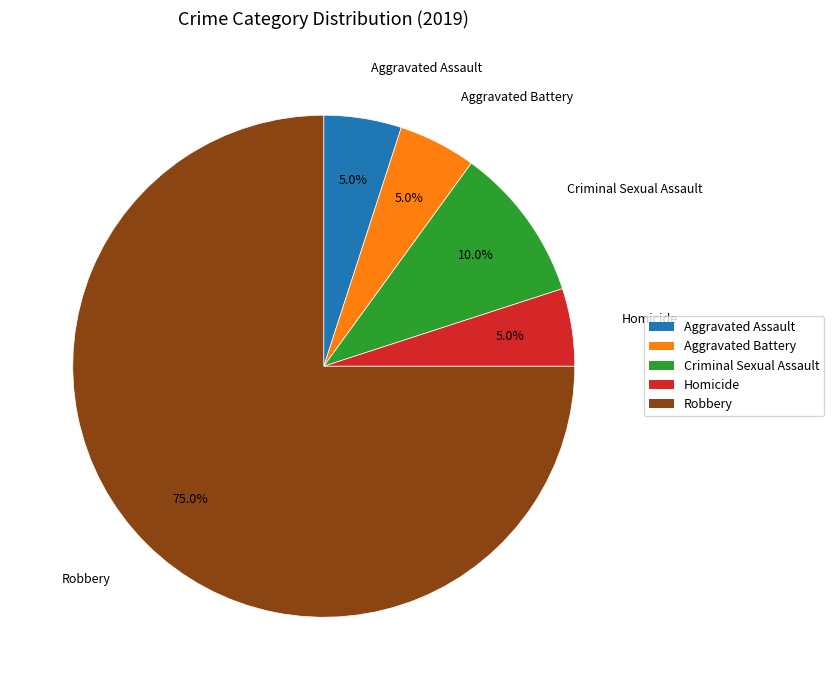

How many slices are in this pie chart?

5